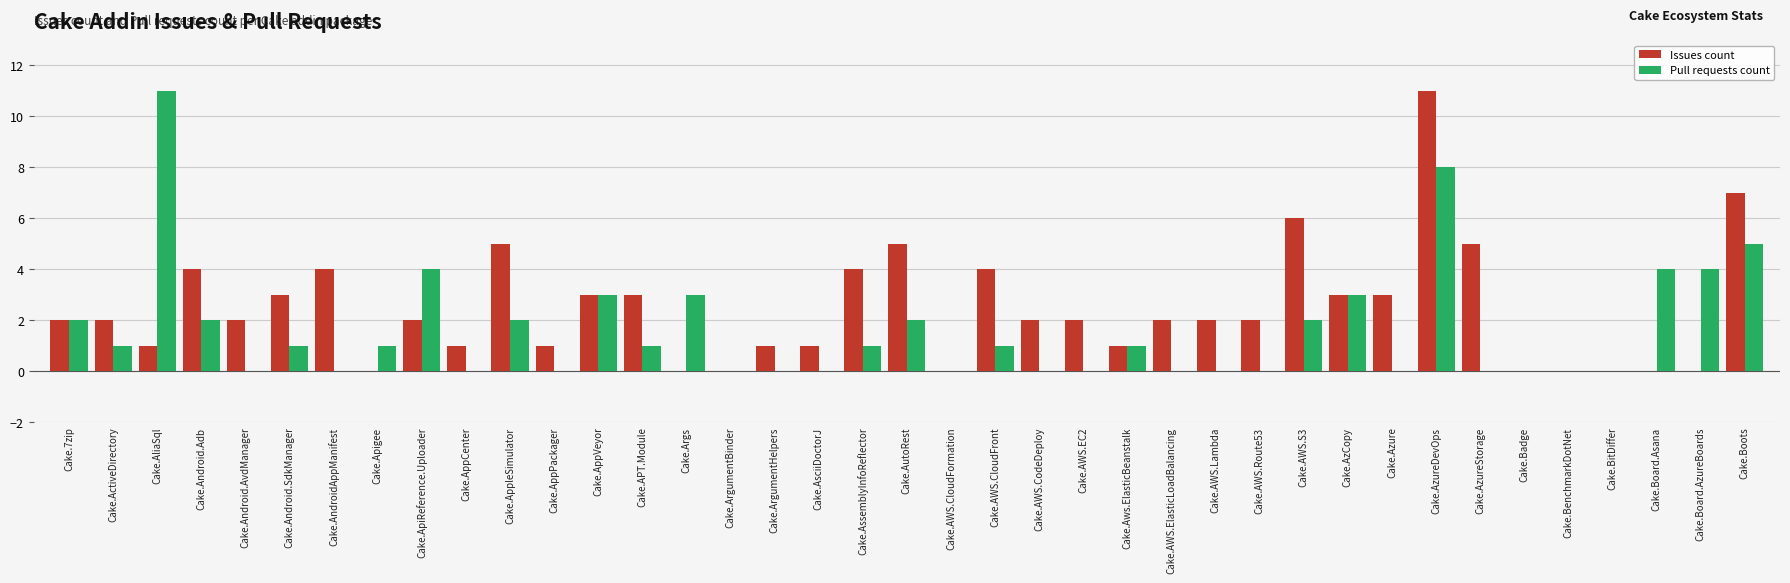

Reading left to right, extract all data points from this chart.

Issues count: 2	2	1	4	2	3	4	0	2	1	5	1	3	3	0	0	1	1	4	5	0	4	2	2	1	2	2	2	6	3	3	11	5	0	0	0	0	0	7
Pull requests count: 2	1	11	2	0	1	0	1	4	0	2	0	3	1	3	0	0	0	1	2	0	1	0	0	1	0	0	0	2	3	0	8	0	0	0	0	4	4	5